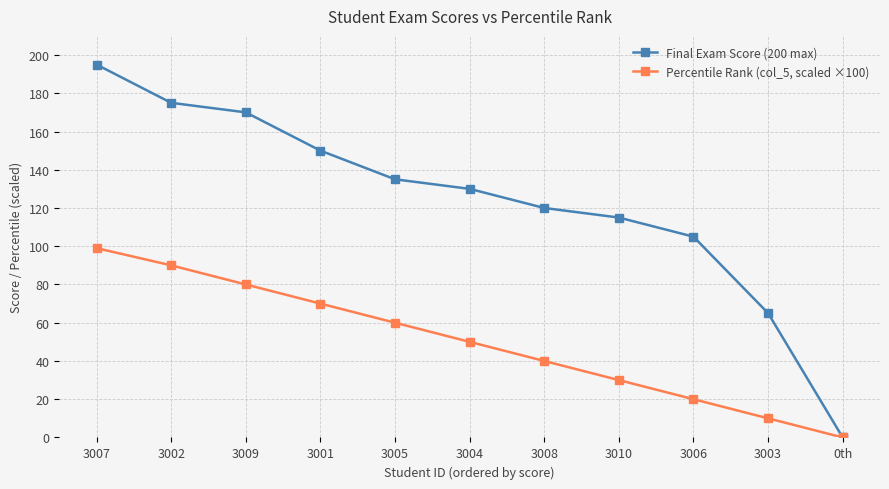

True or false: Final Exam Score (200 max) has more than 1 points higher than both neighbors.

False